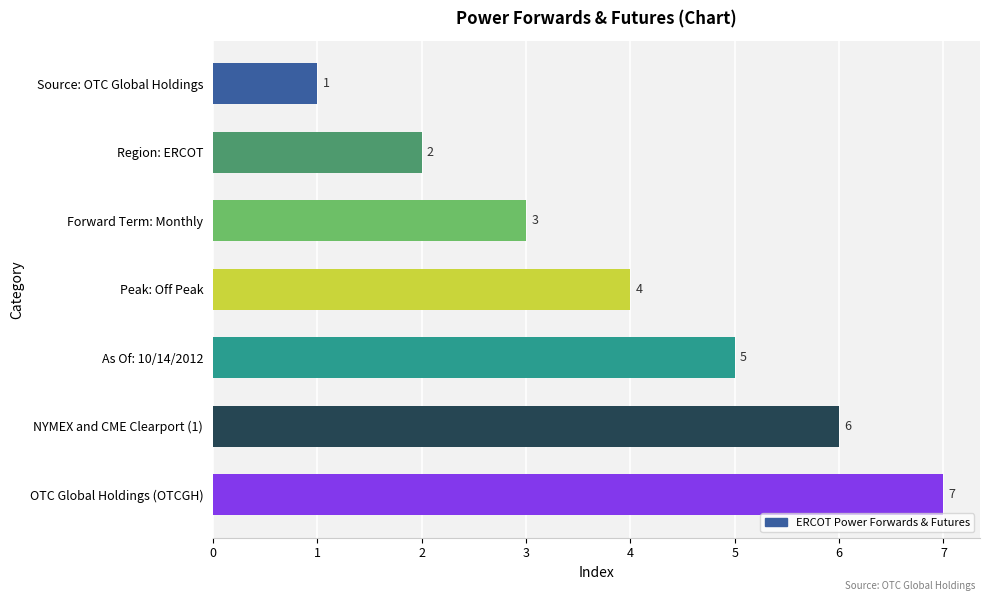

Is it true that the value at Source: OTC Global Holdings is 1?

True